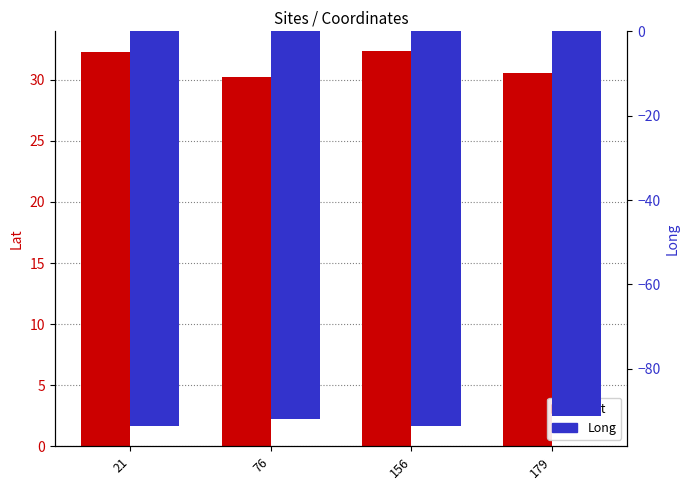

Rank the series by their maximum value, from highest to lowest.

Lat, Long